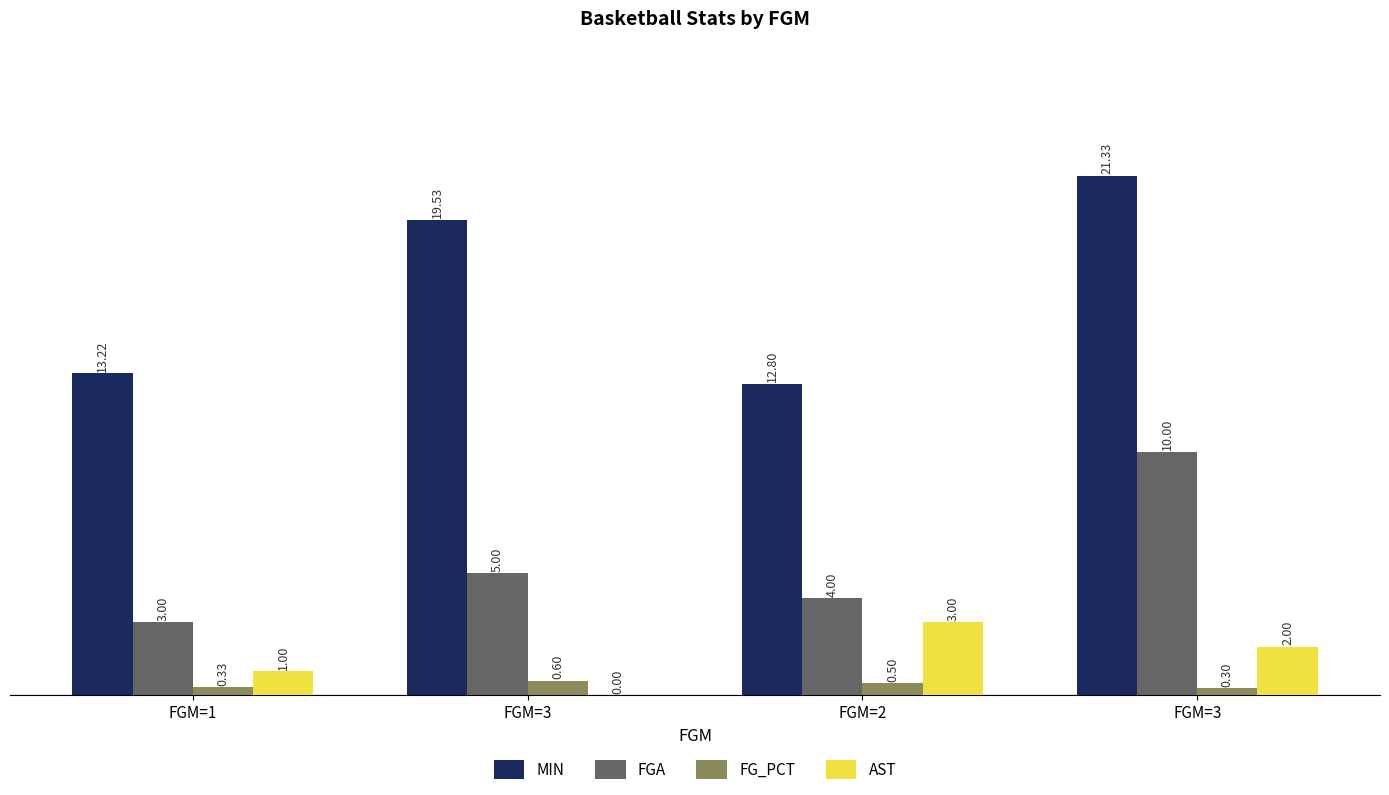

Reading left to right, what are all the values shown in this chart?

MIN: FGM=1=13.2	FGM=3=19.5	FGM=2=12.8	FGM=3=21.3
FGA: FGM=1=3.0	FGM=3=5.0	FGM=2=4.0	FGM=3=10.0
FG_PCT: FGM=1=0.3	FGM=3=0.6	FGM=2=0.5	FGM=3=0.3
AST: FGM=1=1.0	FGM=3=0.0	FGM=2=3.0	FGM=3=2.0